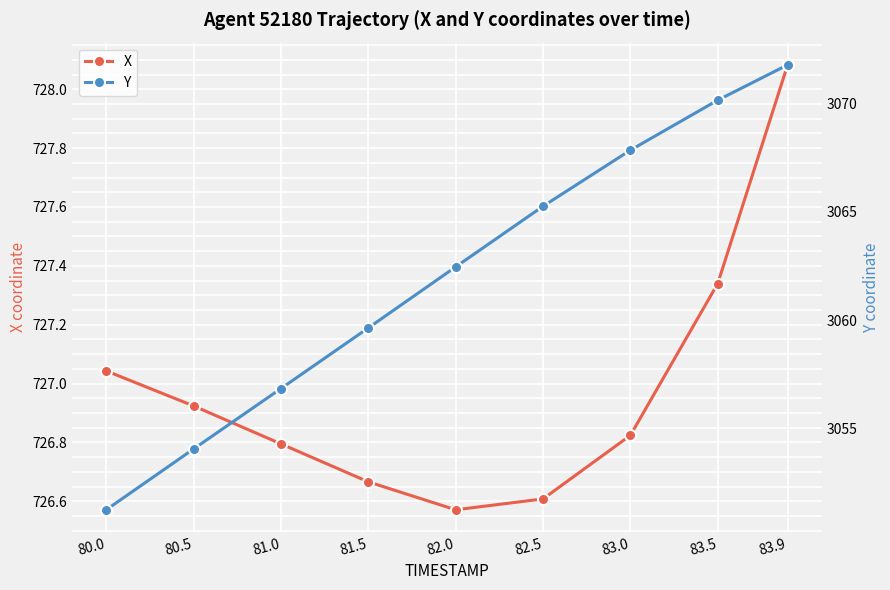

What is the sum of all Y values?

27559.3